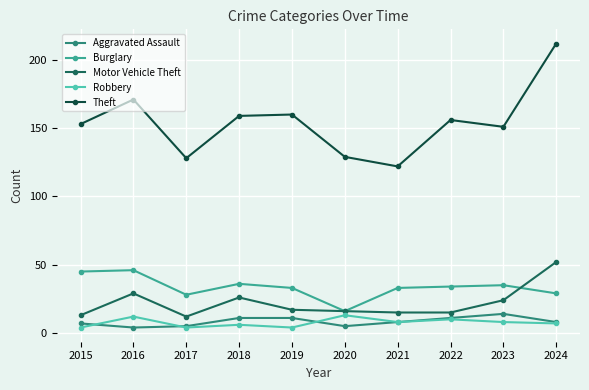

Reading left to right, list all the values displayed in this chart.

Aggravated Assault: 7	4	5	11	11	5	8	11	14	8
Burglary: 45	46	28	36	33	16	33	34	35	29
Motor Vehicle Theft: 13	29	12	26	17	16	15	15	24	52
Robbery: 4	12	4	6	4	13	8	10	8	7
Theft: 153	171	128	159	160	129	122	156	151	212